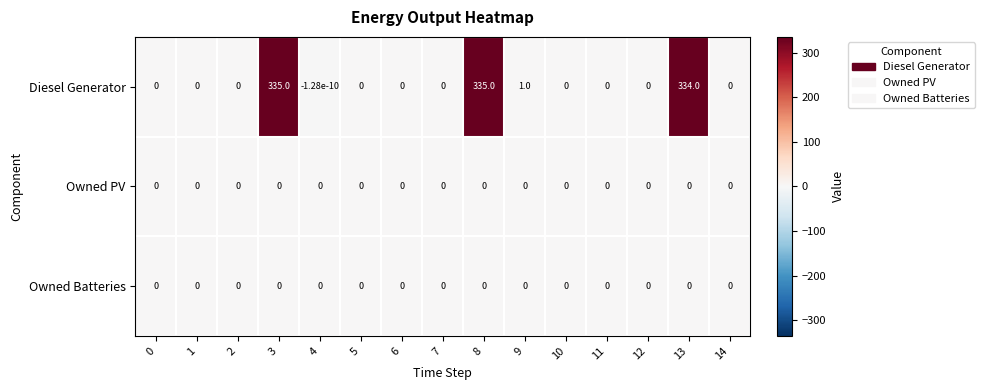

What is the sum of all Diesel Generator values?

1005.0